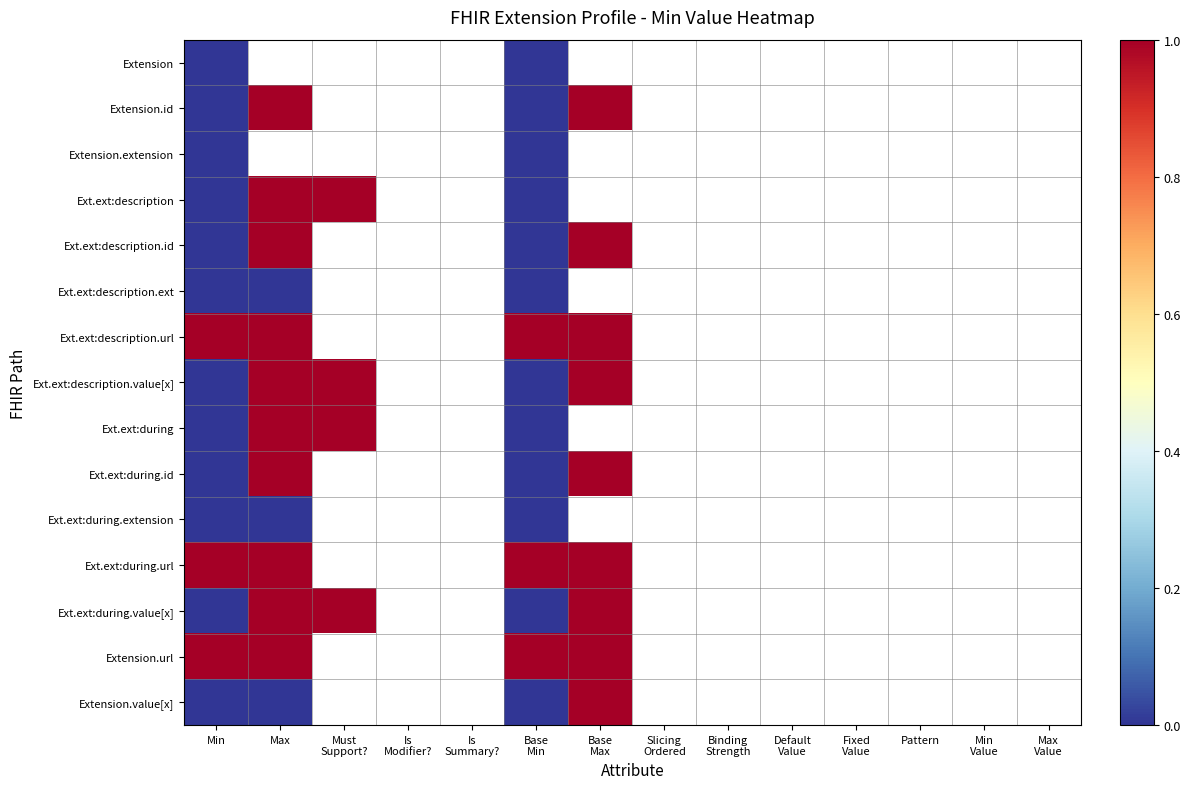

At which label does Ext.ext:description reach its peak?

Max